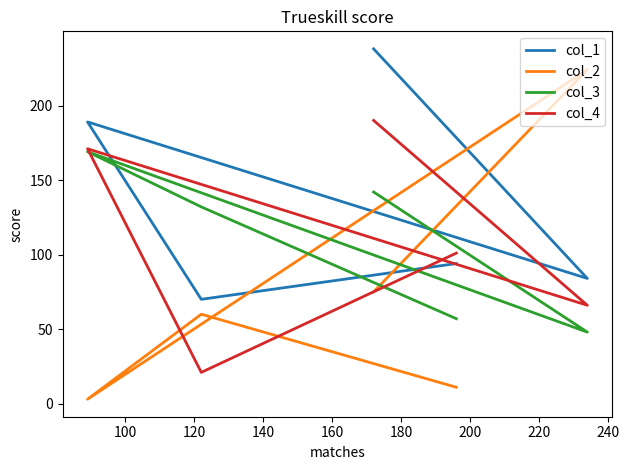

Does the chart have visible grid lines?

No